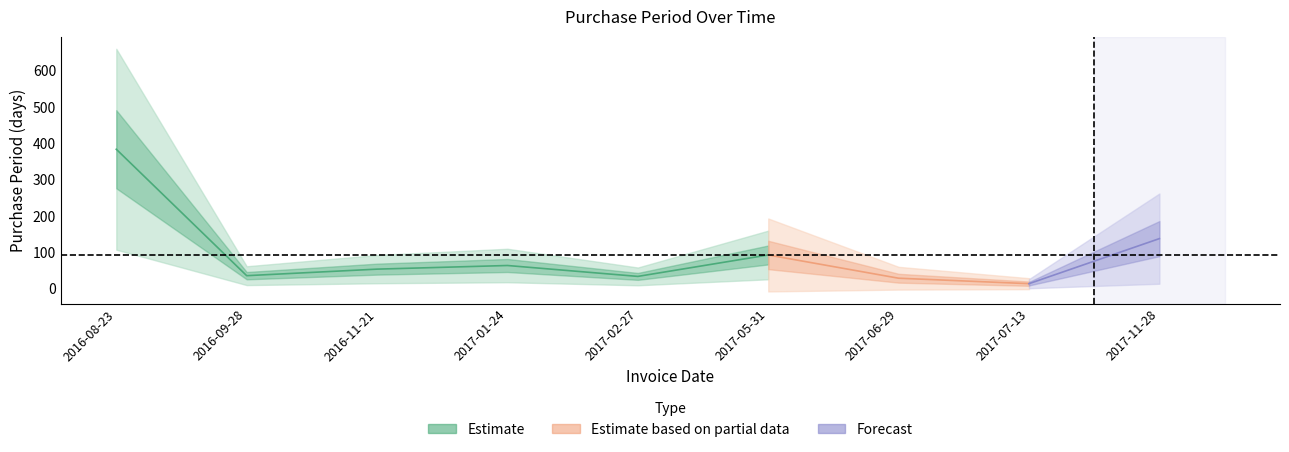

How many data points are above 54?

4